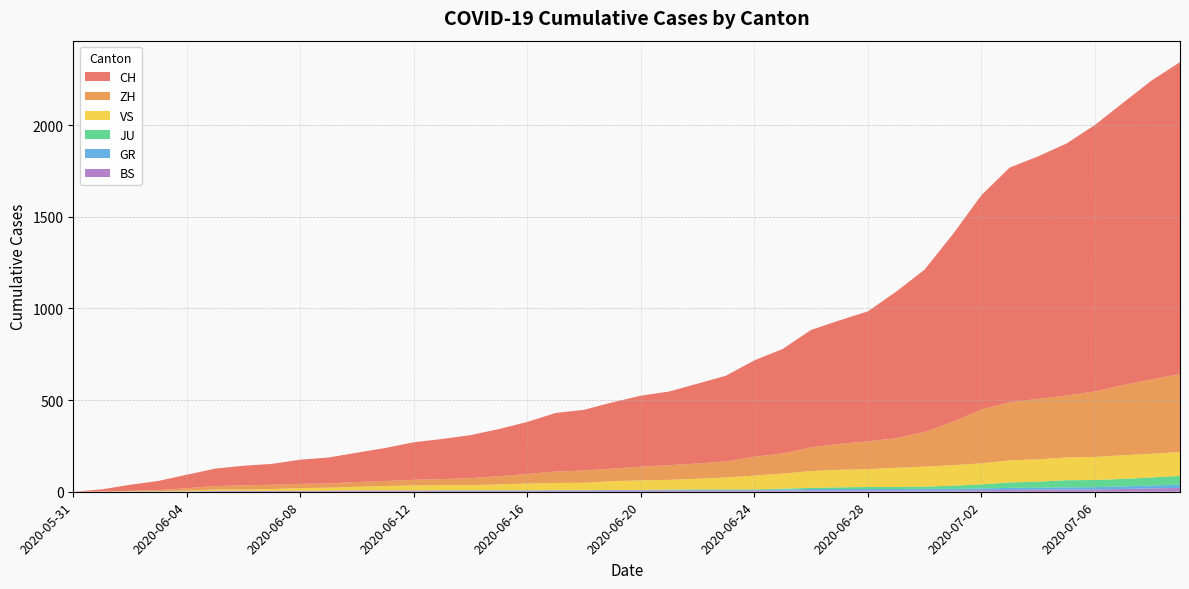

Reading left to right, list all the values displayed in this chart.

CH: 0	12	33	50	74	95	107	114	132	142	160	180	205	219	235	257	284	320	331	362	387	402	436	468	526	570	641	674	709	800	886	1024	1169	1281	1323	1375	1454	1541	1631	1702
ZH: 0	0	2	5	13	19	23	23	23	23	26	28	30	33	38	45	52	62	67	68	75	80	83	87	103	110	129	141	152	161	189	237	294	317	330	338	357	383	406	425
BS: 0	0	0	1	1	4	4	4	4	5	5	5	5	5	5	5	5	6	6	7	7	7	7	7	7	7	7	7	7	7	7	7	8	10	11	12	12	15	18	21
JU: 0	0	0	0	0	0	0	0	0	0	0	0	0	1	1	1	1	1	1	1	1	3	3	3	3	5	6	9	11	11	12	17	22	30	33	39	39	41	44	47
GR: 0	0	1	1	1	1	1	1	1	1	2	2	2	2	2	2	2	2	2	2	2	2	3	3	3	5	8	8	8	8	9	9	10	11	11	12	13	14	16	18
VS: 0	1	2	2	4	7	7	10	15	16	20	24	28	28	28	32	37	39	40	48	52	53	58	65	75	82	92	96	97	105	109	112	115	120	122	124	126	129	129	131